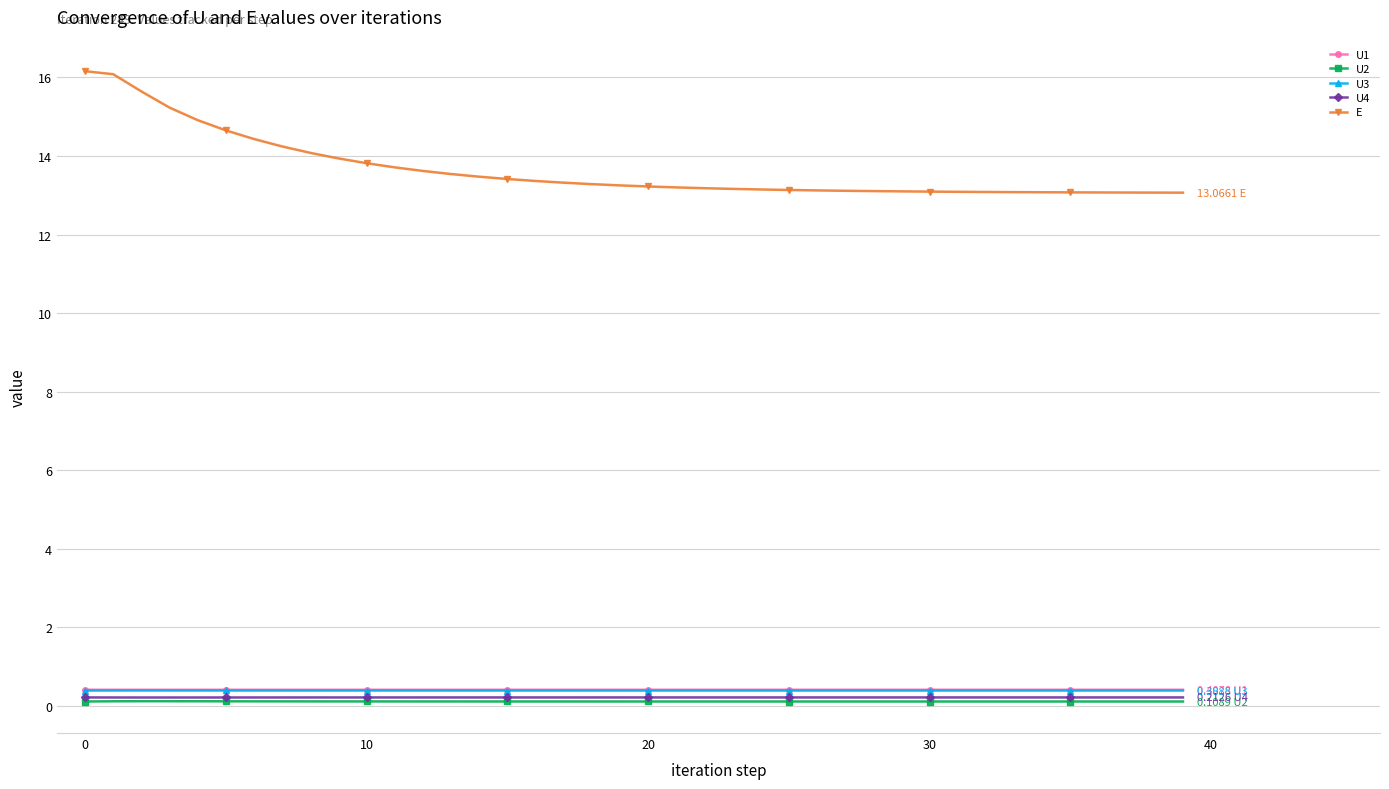

True or false: E and U3 intersect in this chart.

False